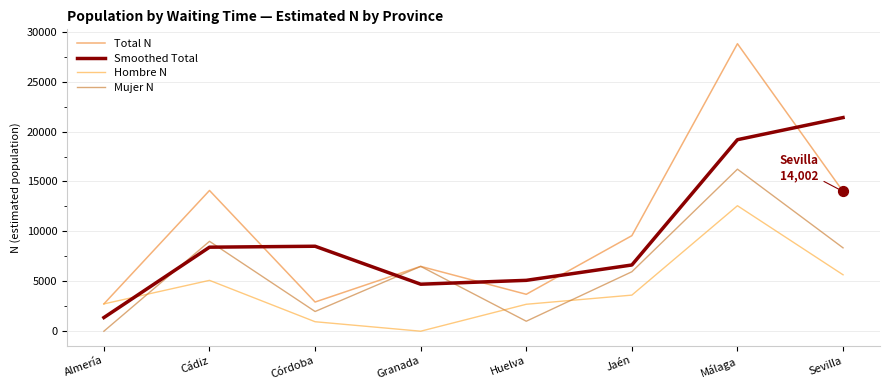

What is the total value across all series at Huelva?

12489.5